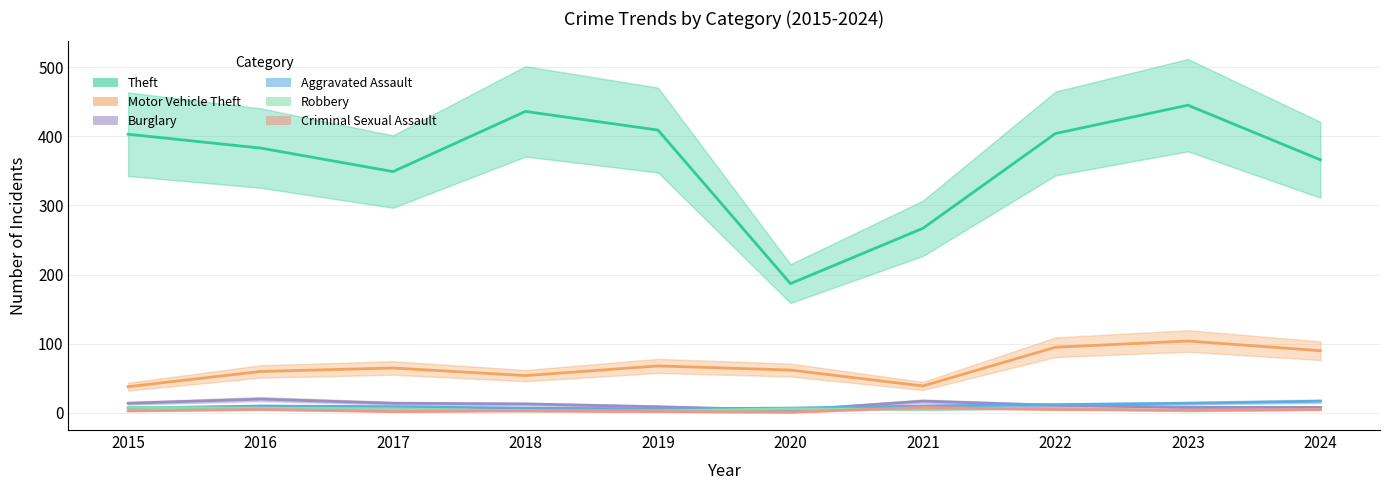

Which series has the largest range (max minus min)?

Theft